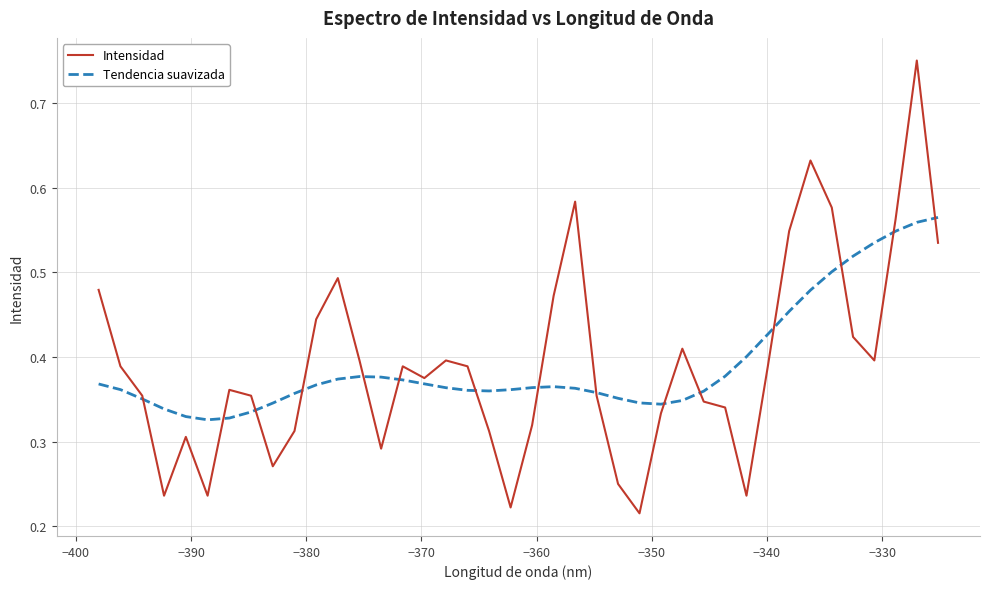

Rank the series by their maximum value, from highest to lowest.

Intensidad, Tendencia suavizada